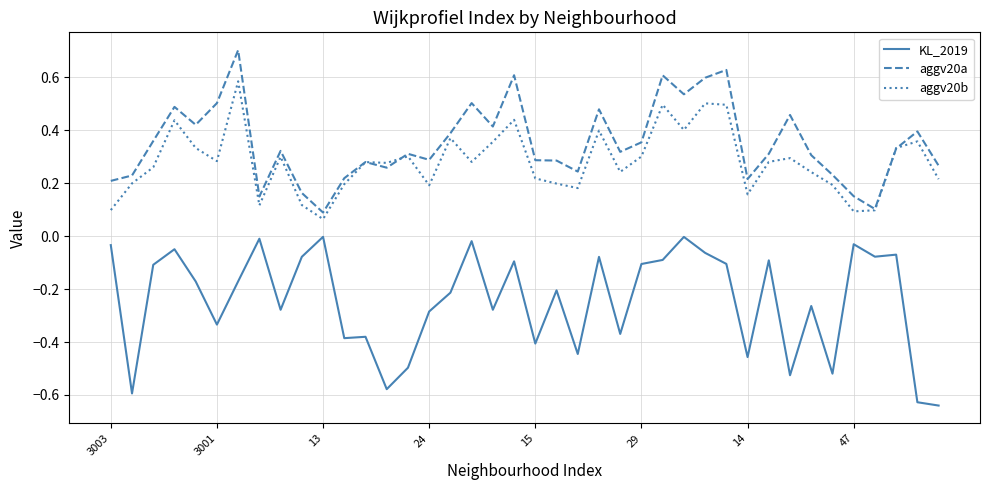

List the series in order of their peak value, lowest first.

KL_2019, aggv20b, aggv20a